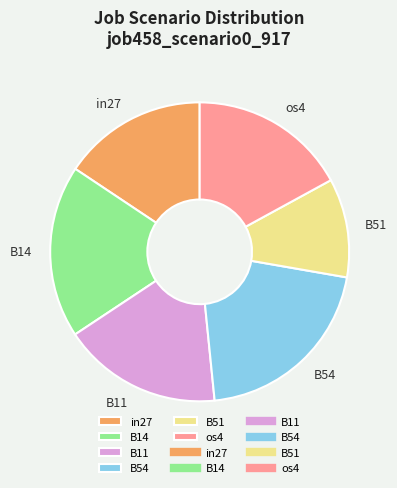

Which slice is the smallest?

B51